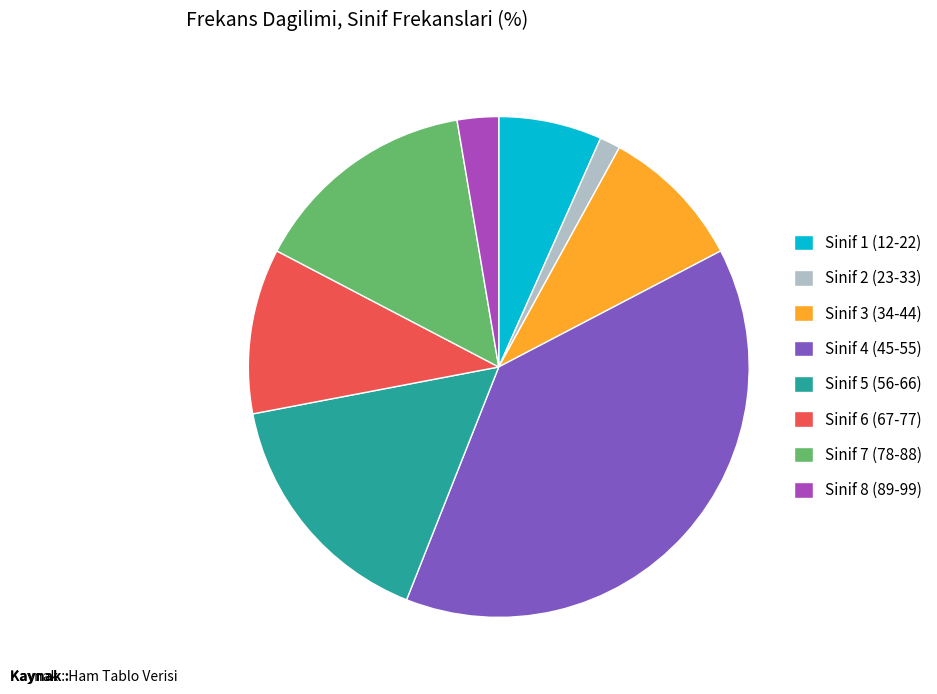

Is the sum of Sinif 5 (56-66) and Sinif 1 (12-22) greater than half?

No